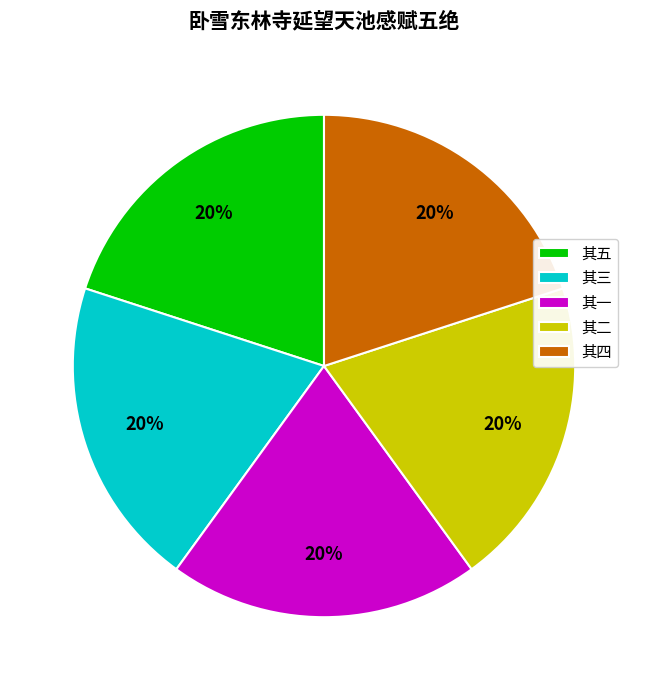

Does 其四 account for over 50% of the chart?

No